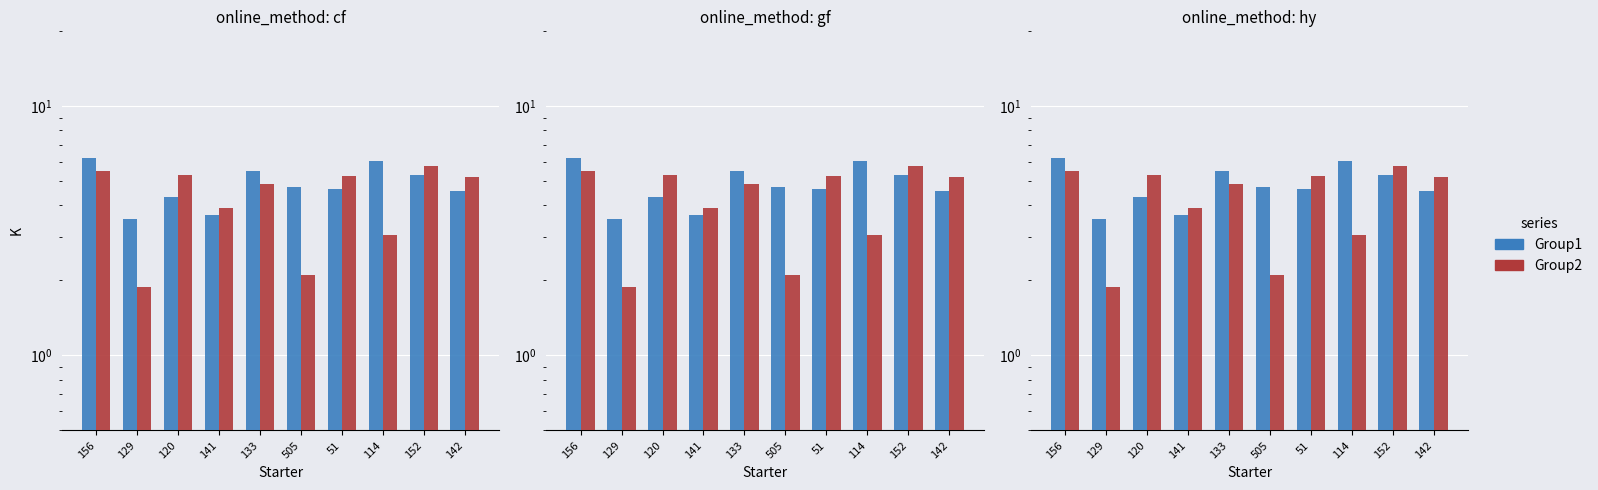

Which series has the largest total across all categories?

Group1